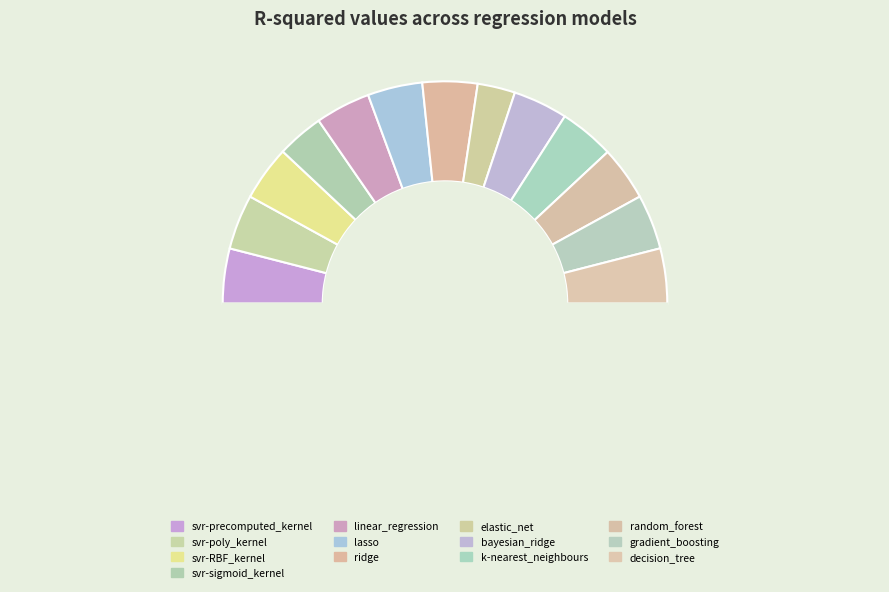

How many segments does this pie chart have?

14